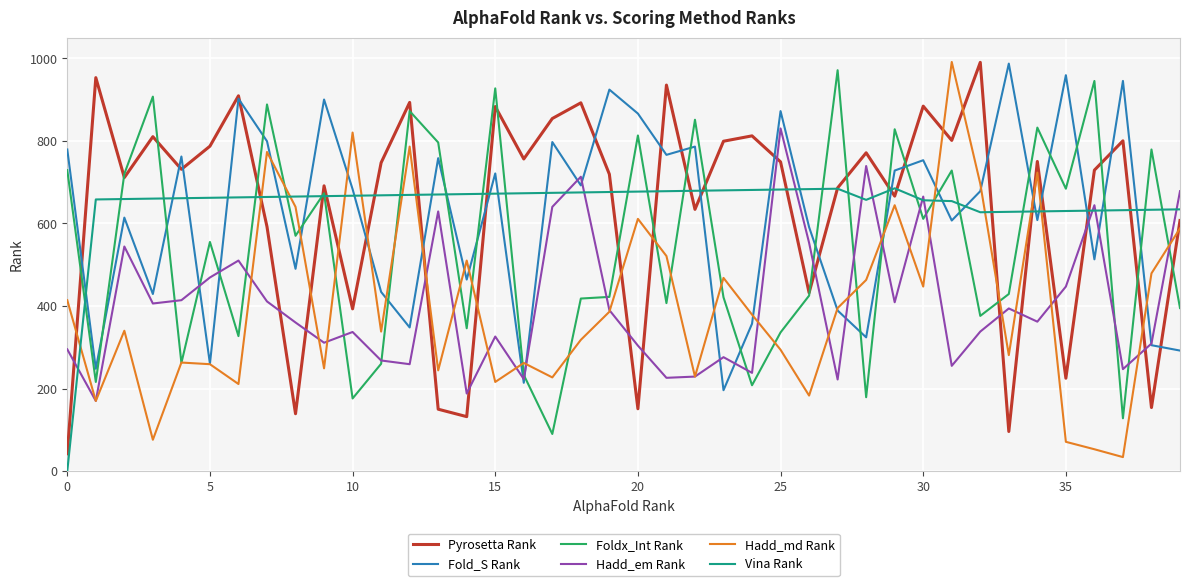

Count the number of categories in the chart.

40